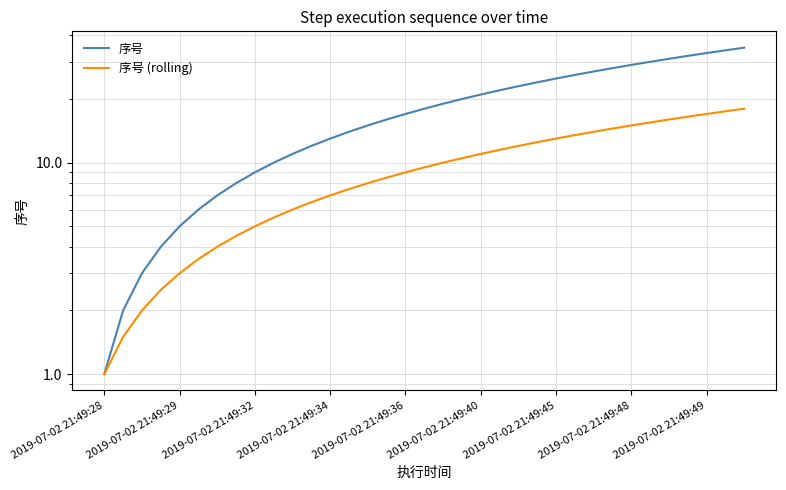

At which category does the chart reach its minimum across all series?

2019-07-02 21:49:28